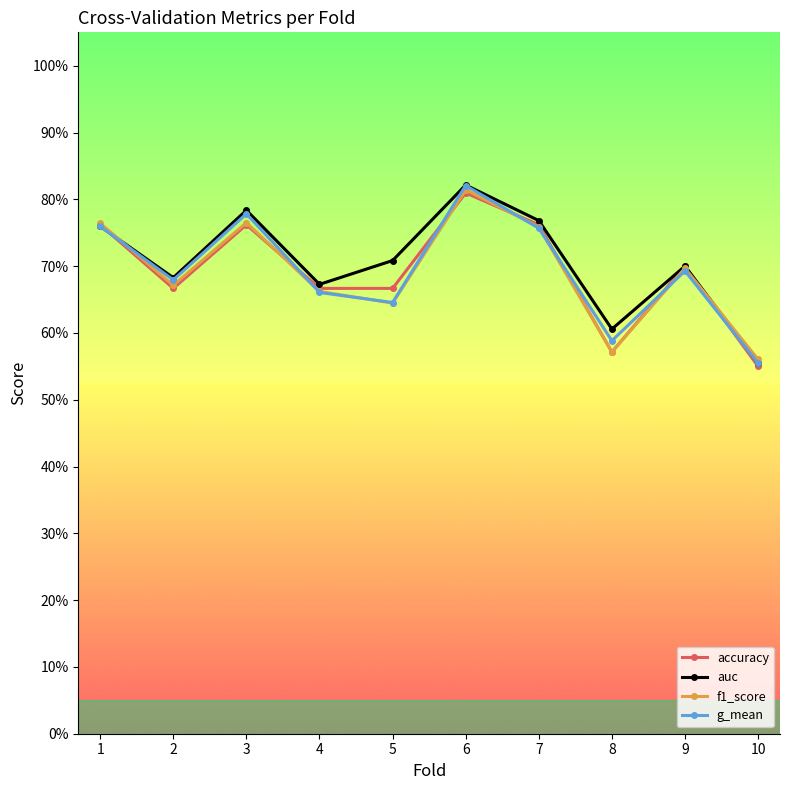

What is the sum of all f1_score values?

6.9